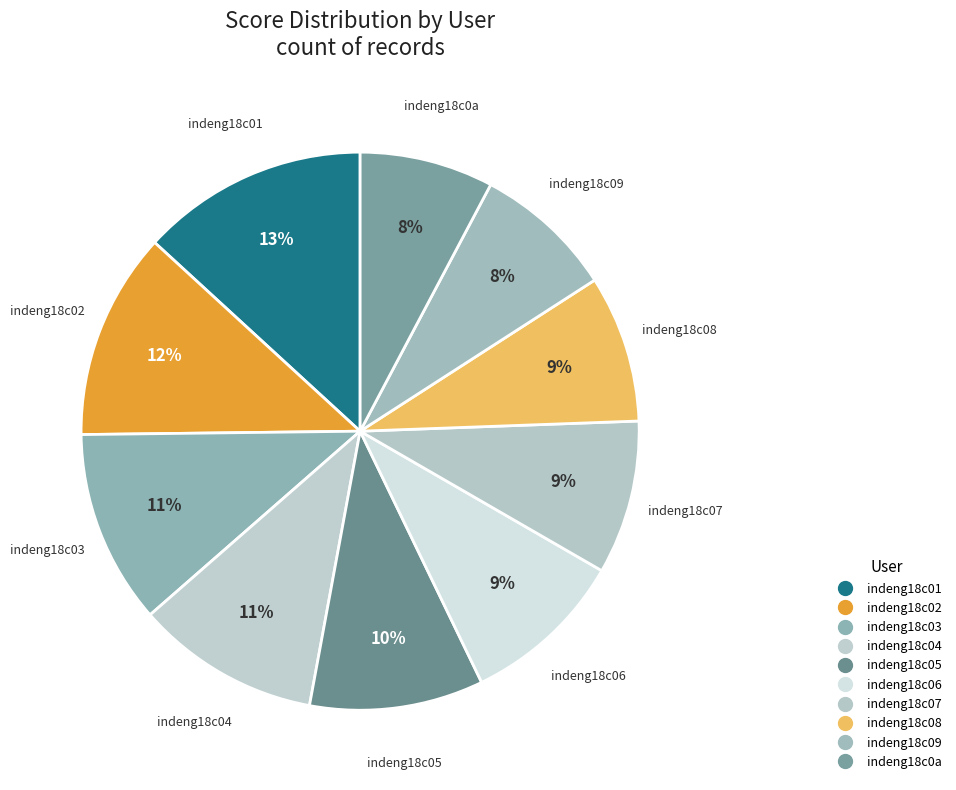

How many slices are in this pie chart?

10